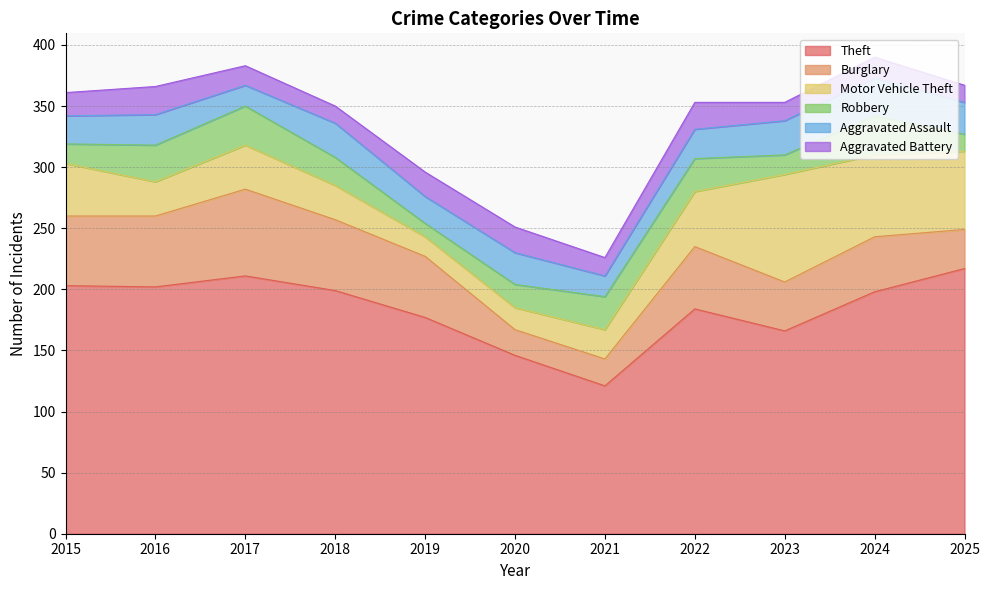

True or false: Aggravated Battery has a value of 13 at 2019.

False